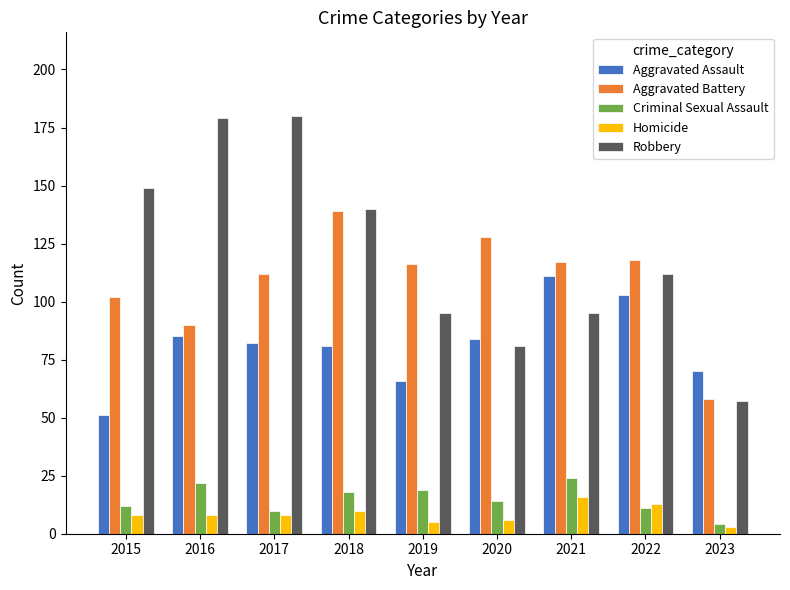

What is the total value across all series at 2018?

388